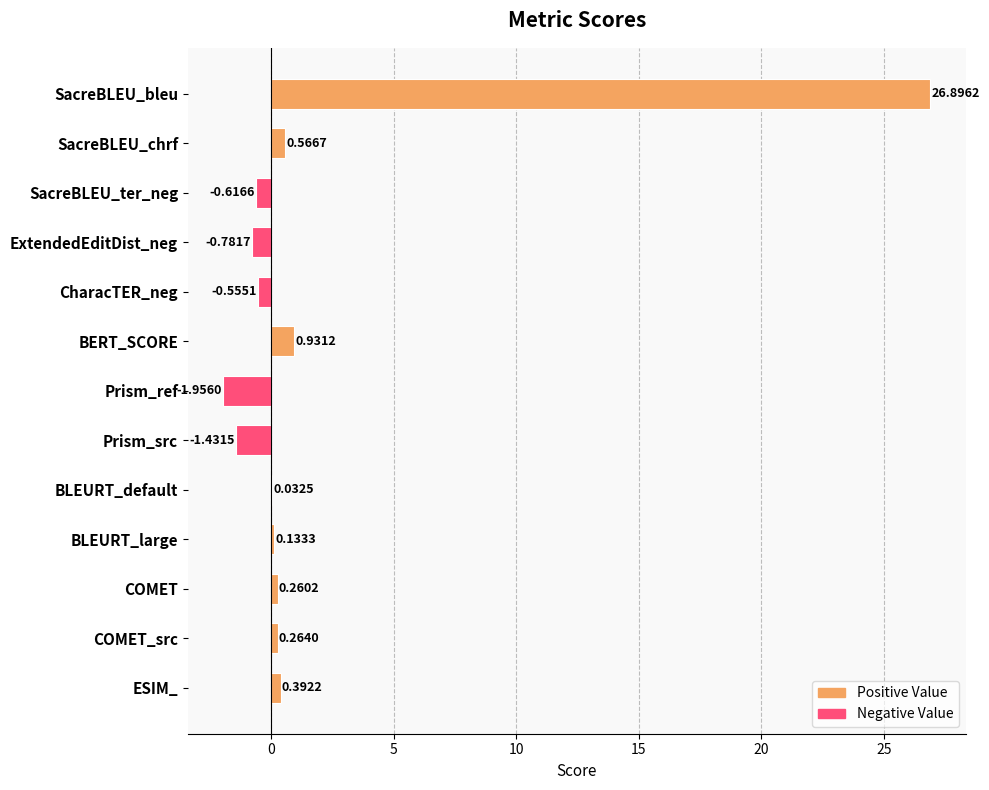

Which has a higher value, BERT_SCORE or SacreBLEU_chrf?

BERT_SCORE